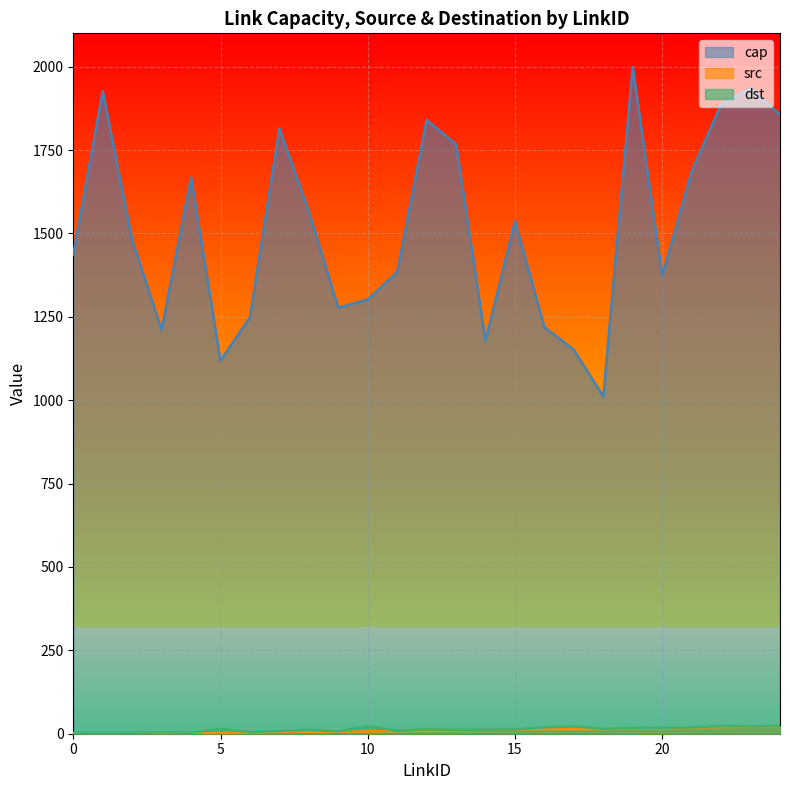

Reading right to left, extract all data points from this chart.

cap: 1856	1935	1887	1686	1372	1999	1011	1151	1219	1537	1178	1767	1840	1384	1302	1277	1565	1814	1249	1118	1668	1211	1480	1927	1437
src: 22	21	20	18	16	16	14	14	14	12	11	10	9	8	7	6	6	5	4	2	2	1	1	1	0
dst: 23	22	23	19	18	17	15	22	19	13	12	12	13	9	23	7	12	8	5	15	3	4	3	2	3